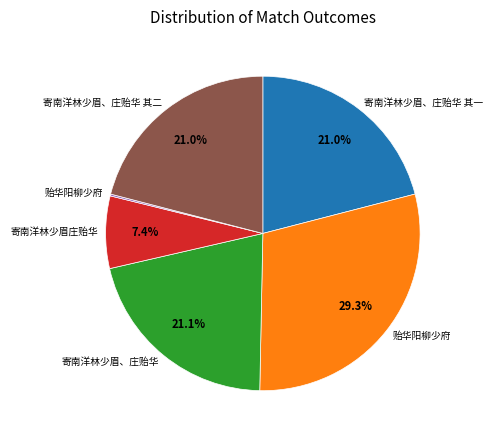

Is there a majority slice in this chart?

No